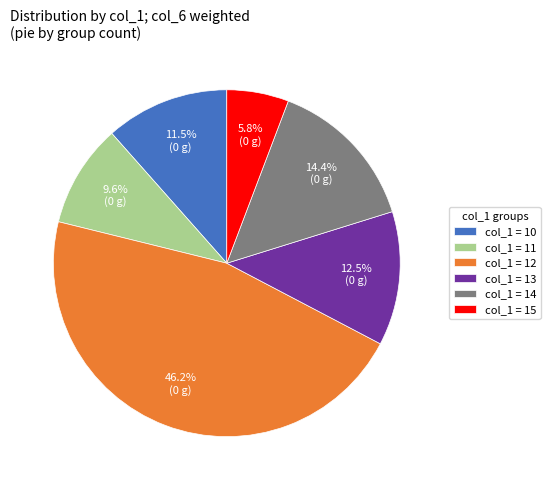

How many slices are in this pie chart?

6